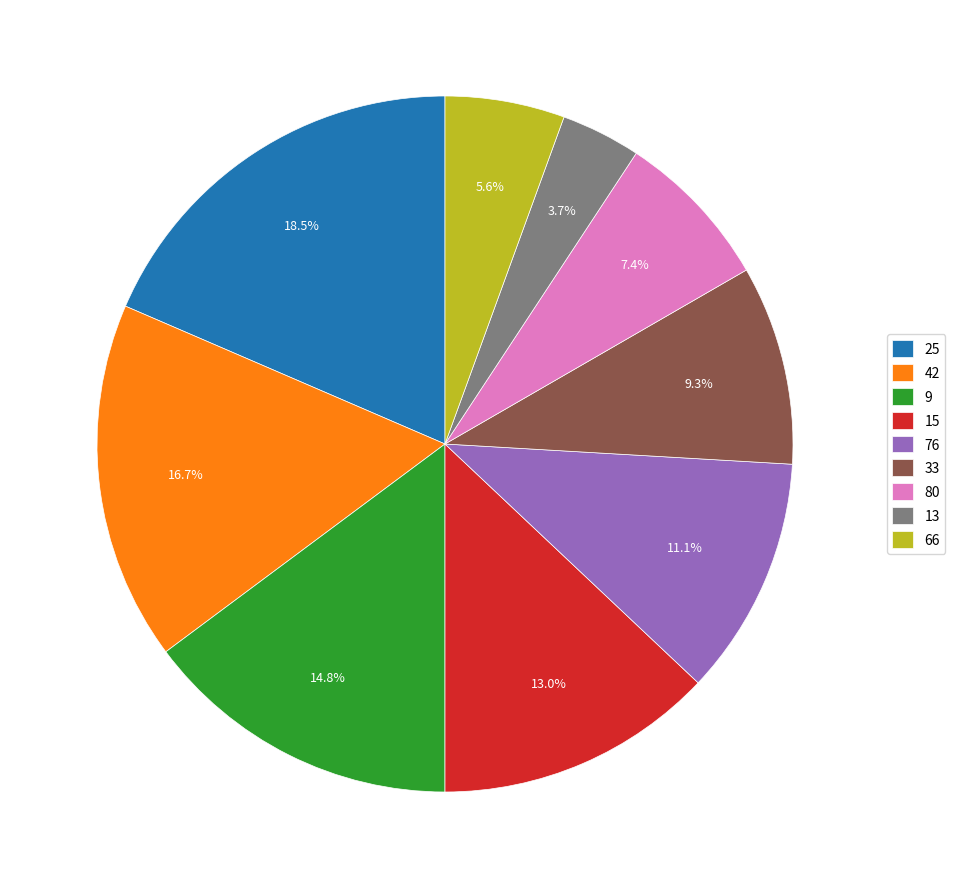

Is the sum of 13 and 15 greater than half?

No